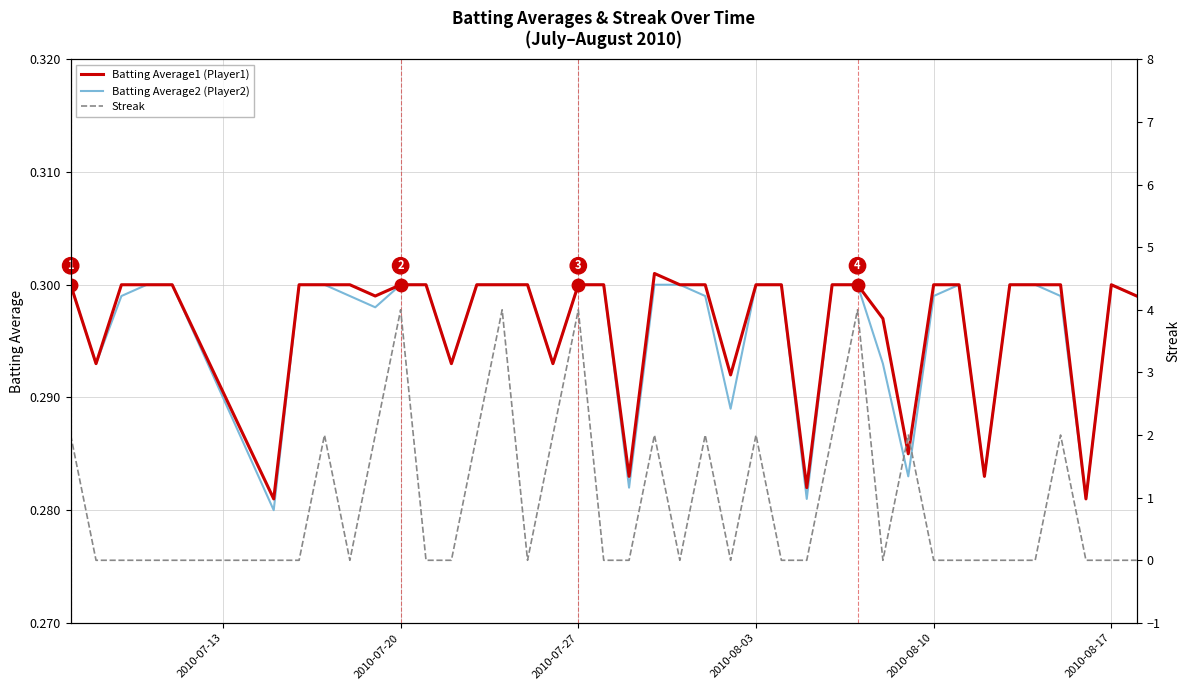

The Batting Average2 (Player2) series shows 0.1 at 2010-07-27. True or false?

False